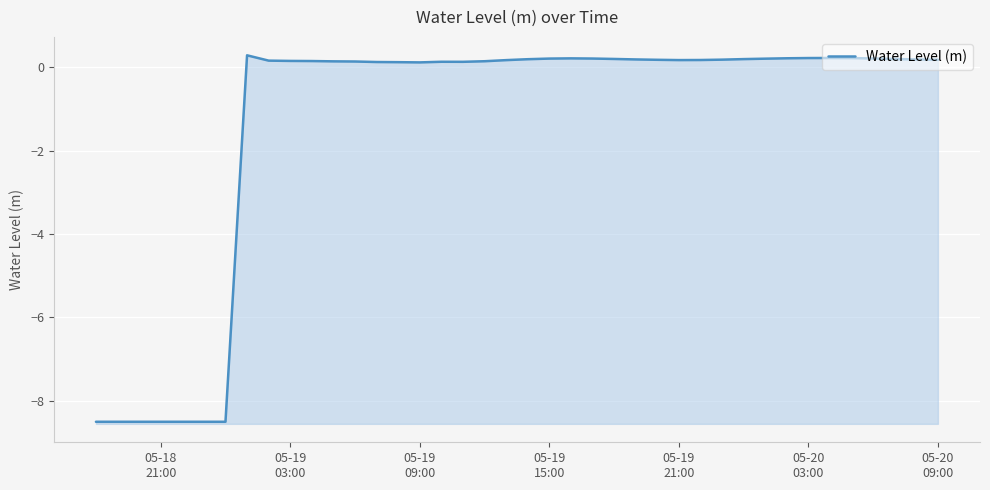

What is the value of the 33rd point from the left?

0.2